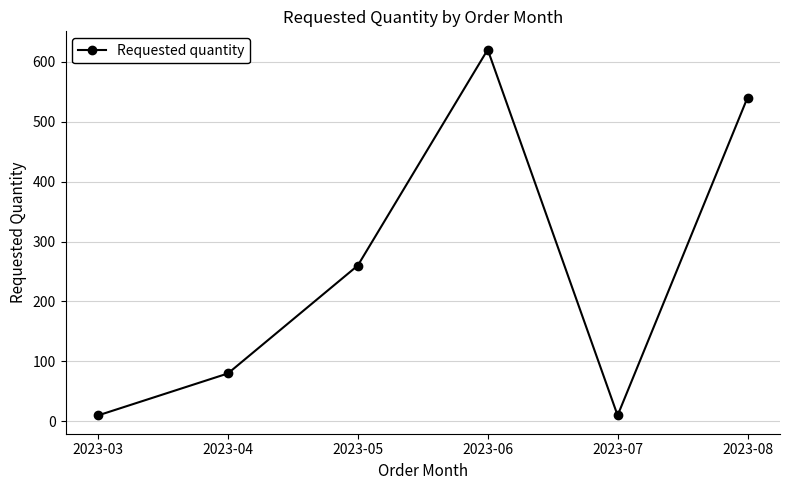

How many interior local peaks (higher than both neighbors) does the data have?

1